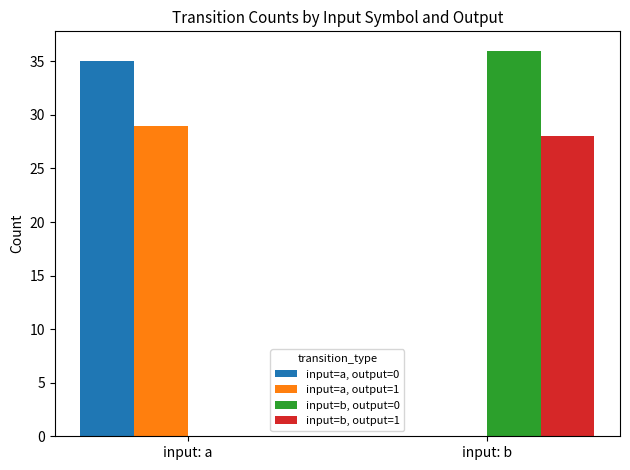

The value of input=b, output=1 at input: b is 15. True or false?

False